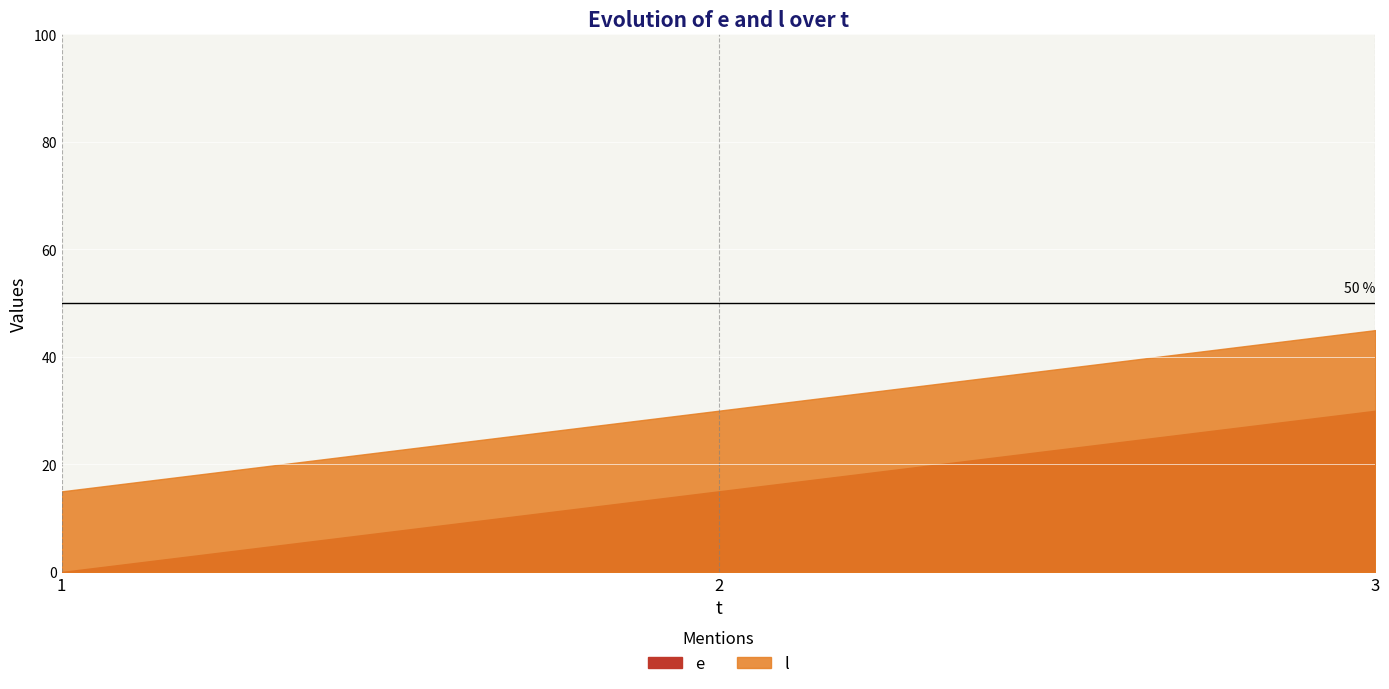

How many lines are shown in the chart?

2